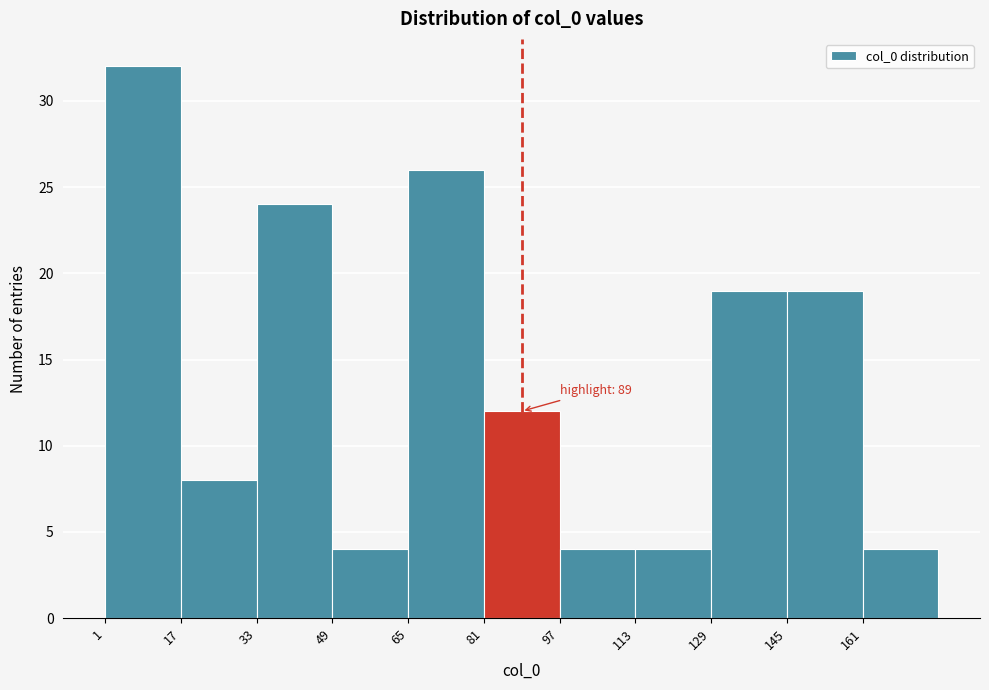

Over which range of the x-axis is the bar tallest?

1 to 17